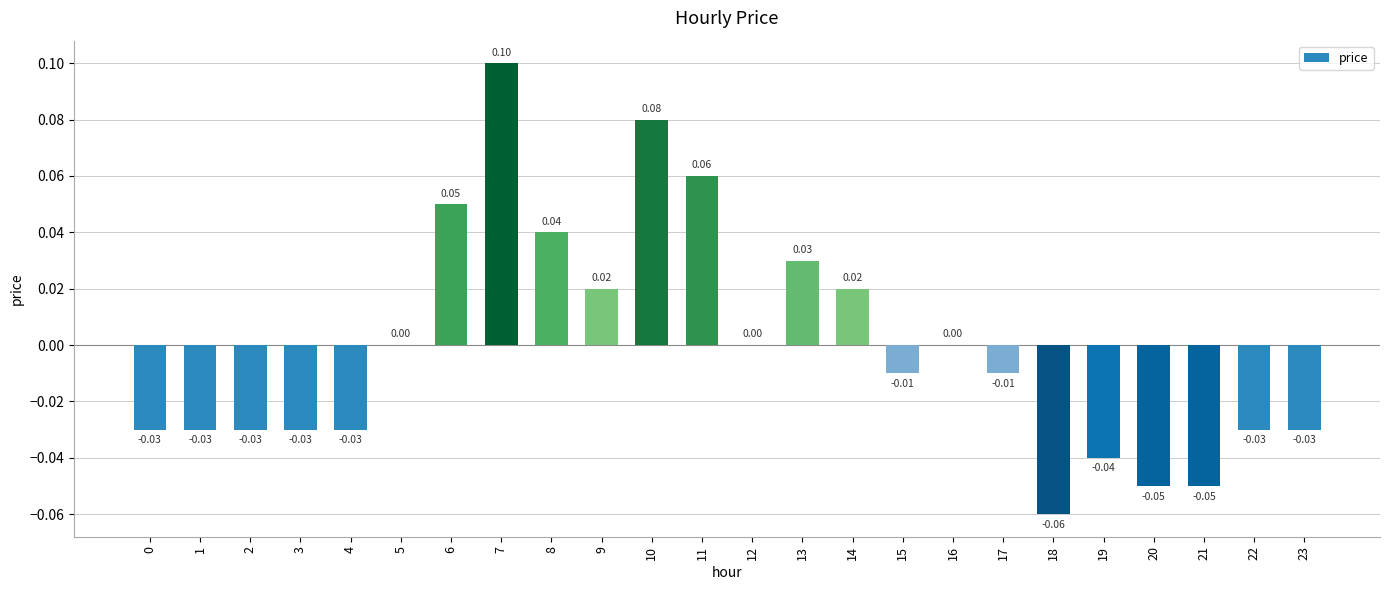

True or false: the data shows -0.0 at 20.

False